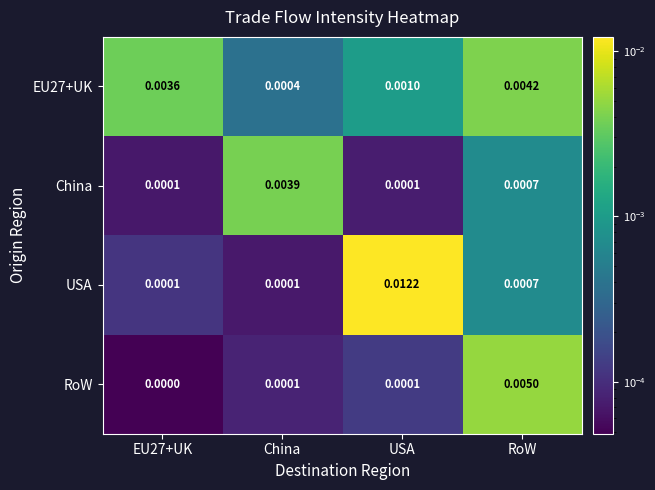

Between EU27+UK and RoW, which series saw the biggest shift?

RoW